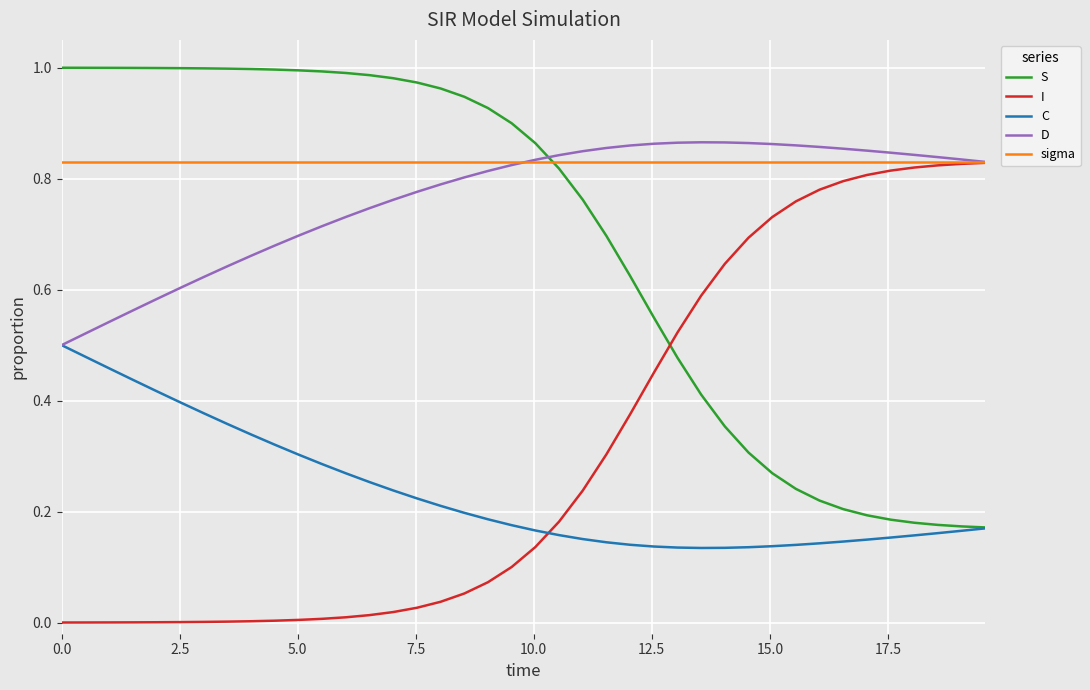

How many times do sigma and S cross each other?

1